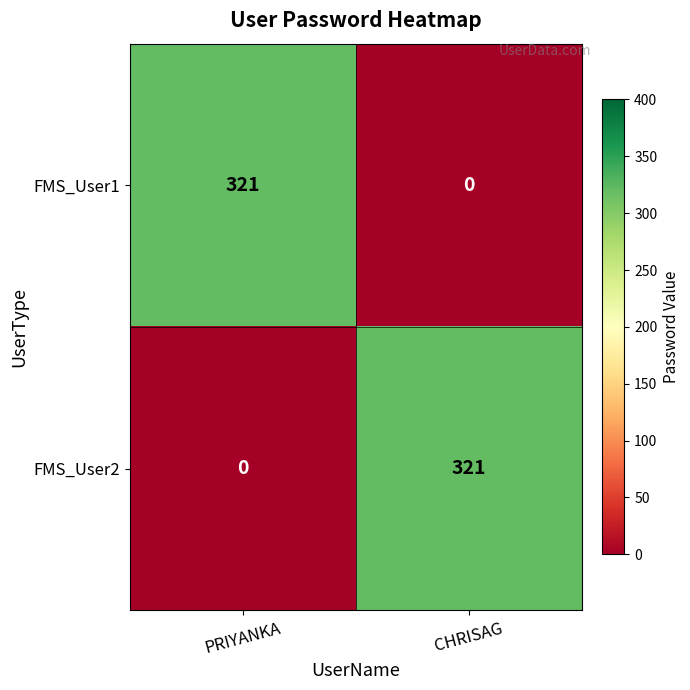

What is the approximate value of FMS_User1 at PRIYANKA, to the nearest 10?

320